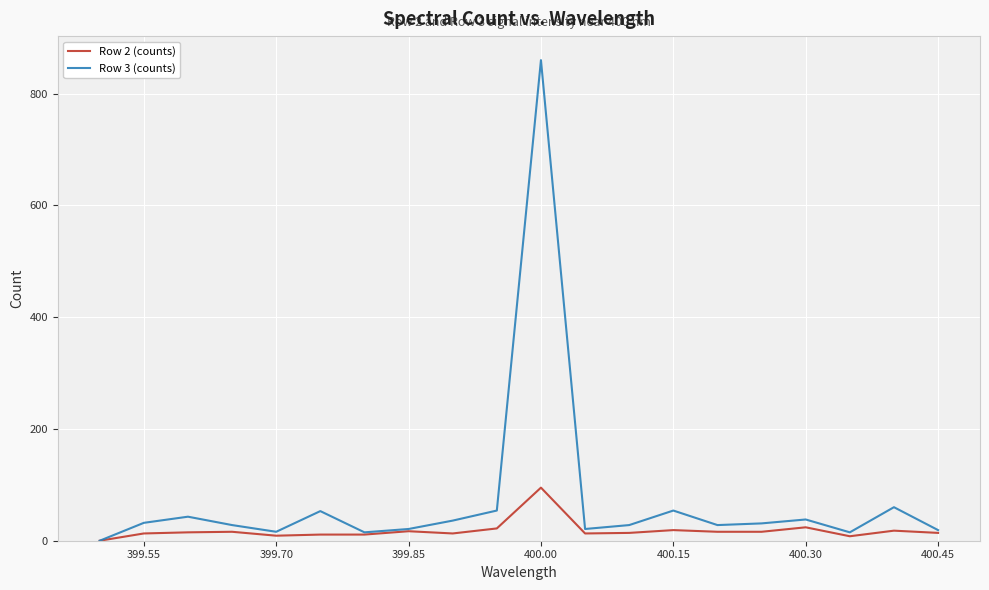

What is the difference between the second highest and minimum values in the Row 3 (counts) series?

60